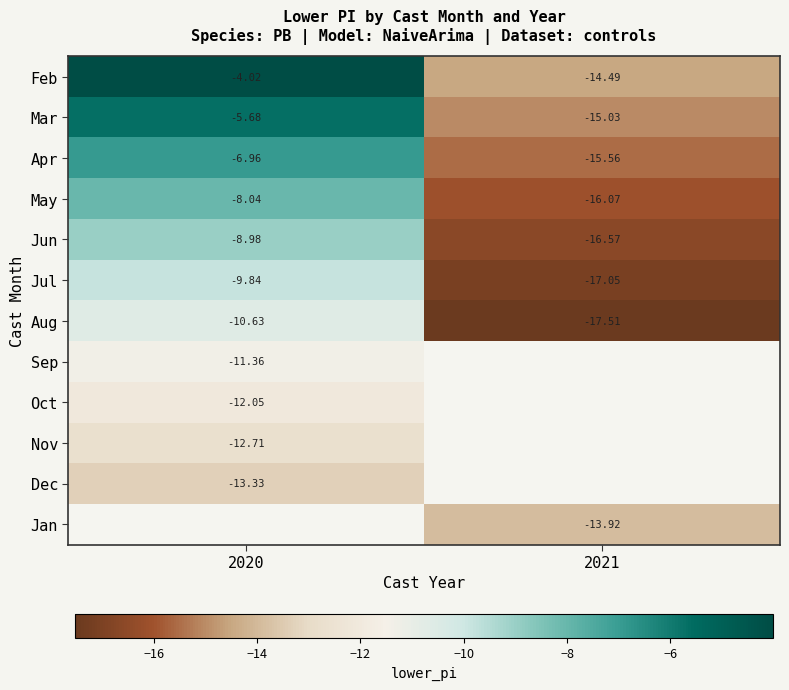

Count the number of categories in the chart.

2